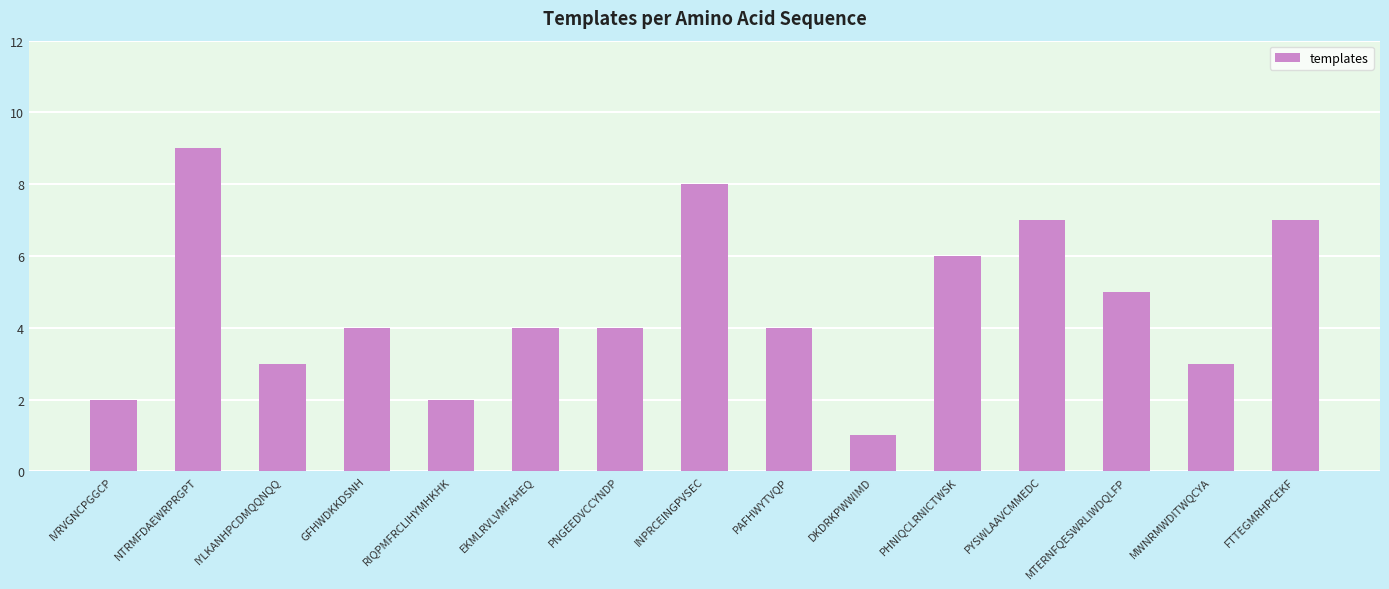

What is the average value?

5